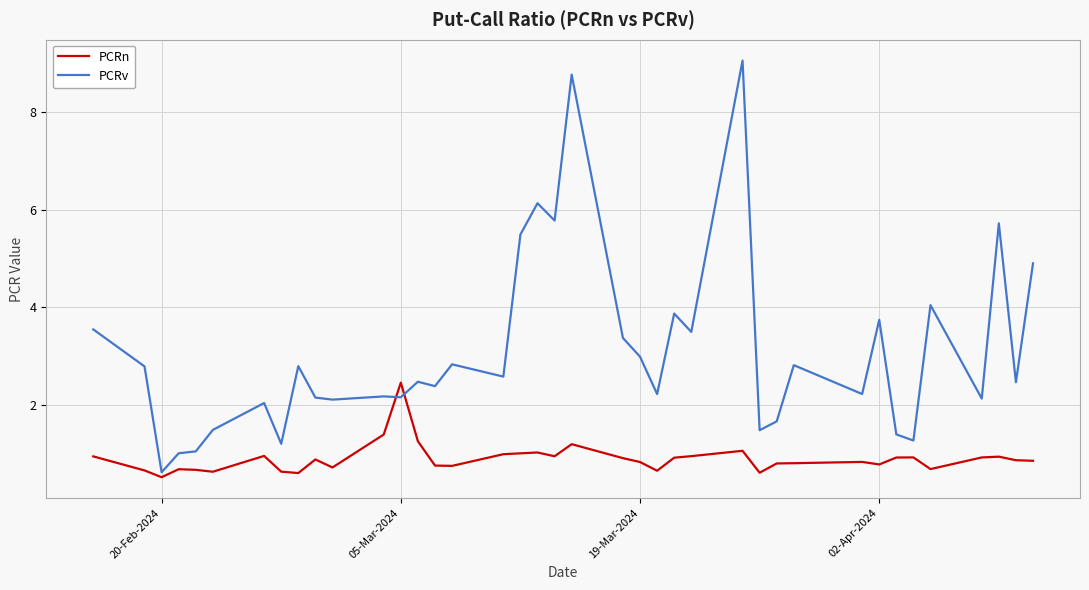

What is the greatest value displayed?

9.1